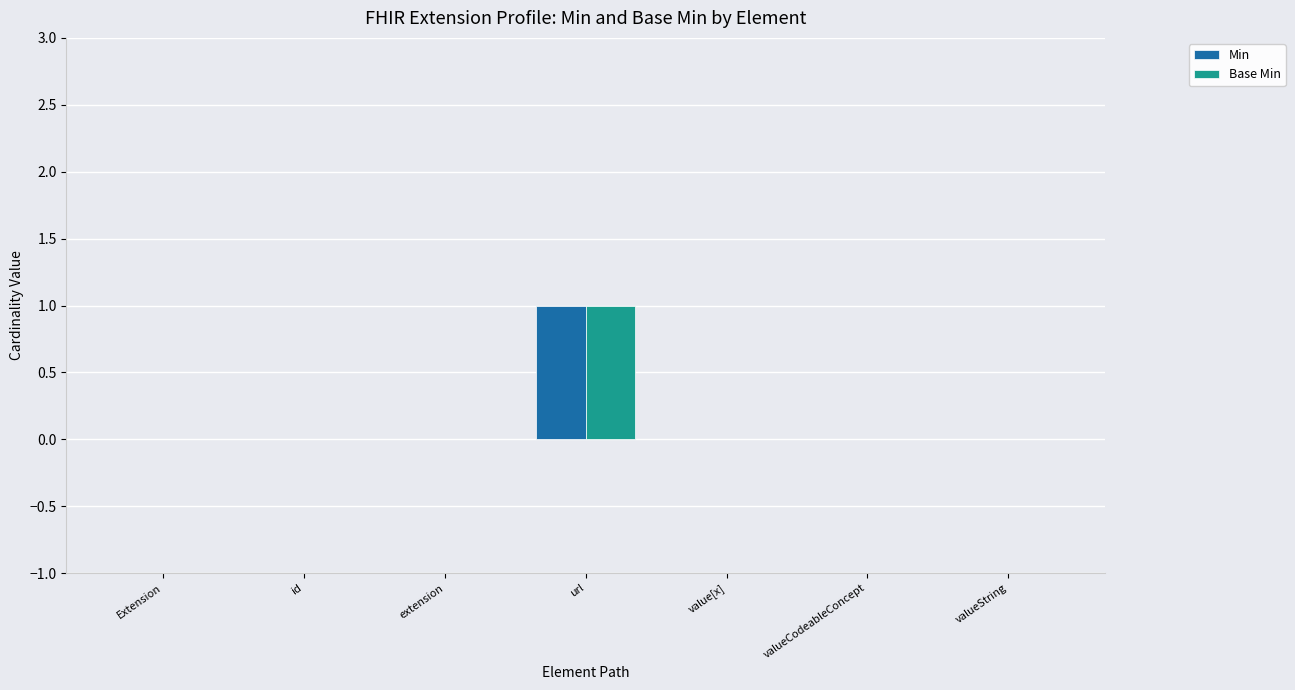

What are all the series names shown in the legend?

Min, Base Min